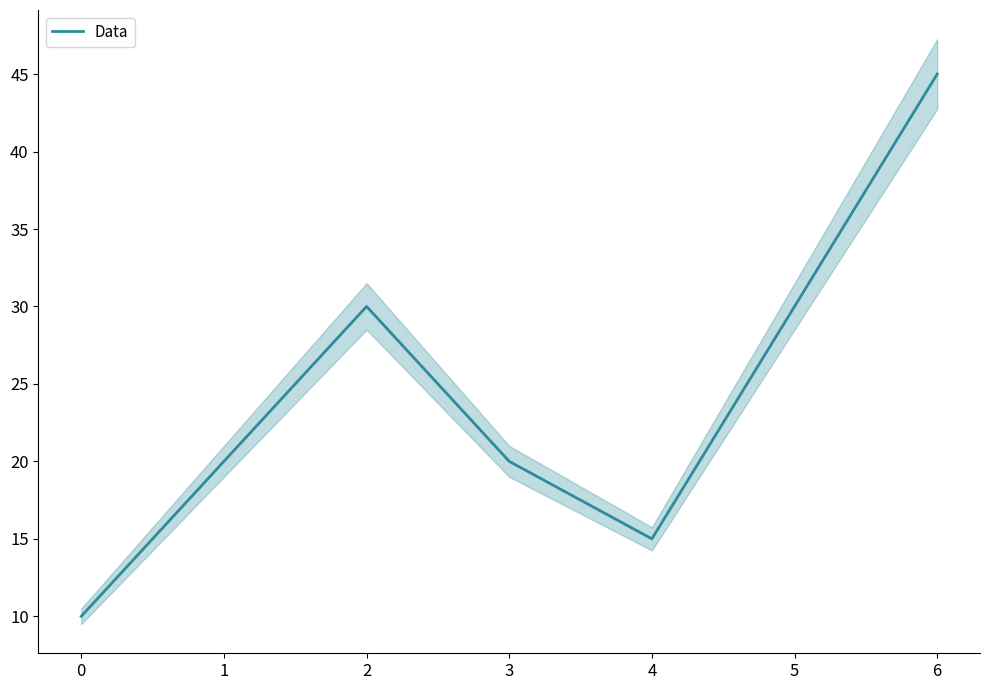

Reading right to left, transcribe all the data shown in this chart.

45	30	15	20	30	20	10